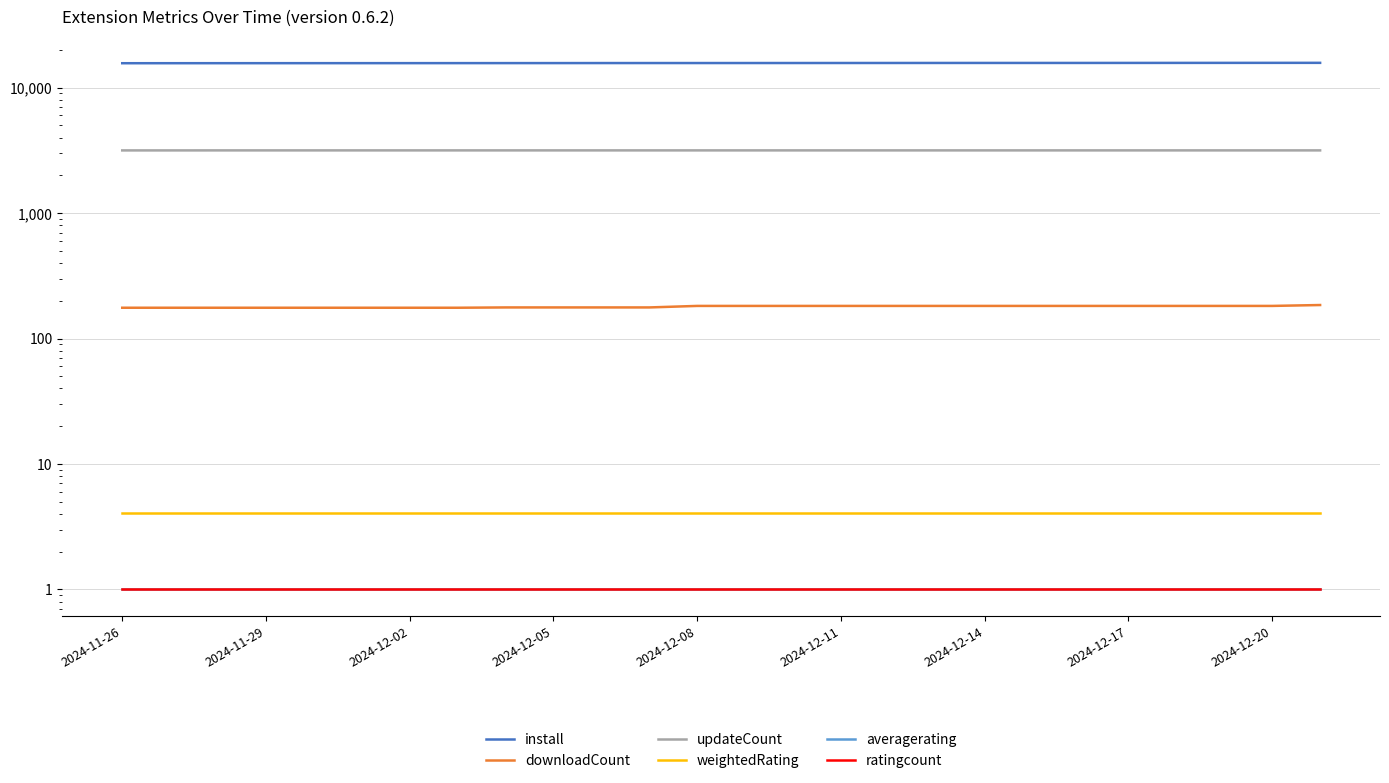

The value of averagerating at 11 is 1.0. True or false?

True